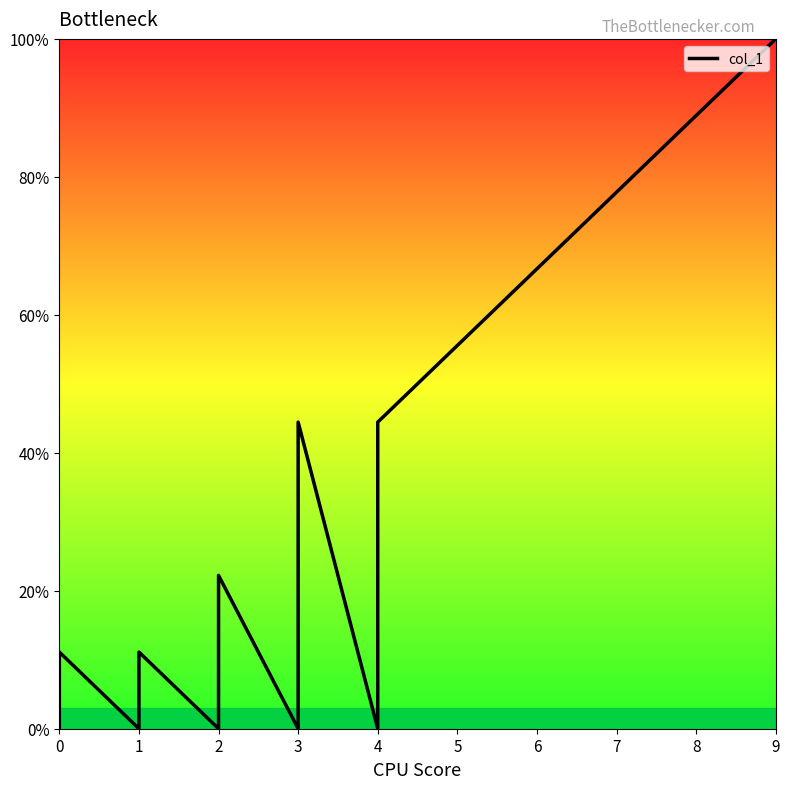

What is the value of the 8th point from the left?

44.4